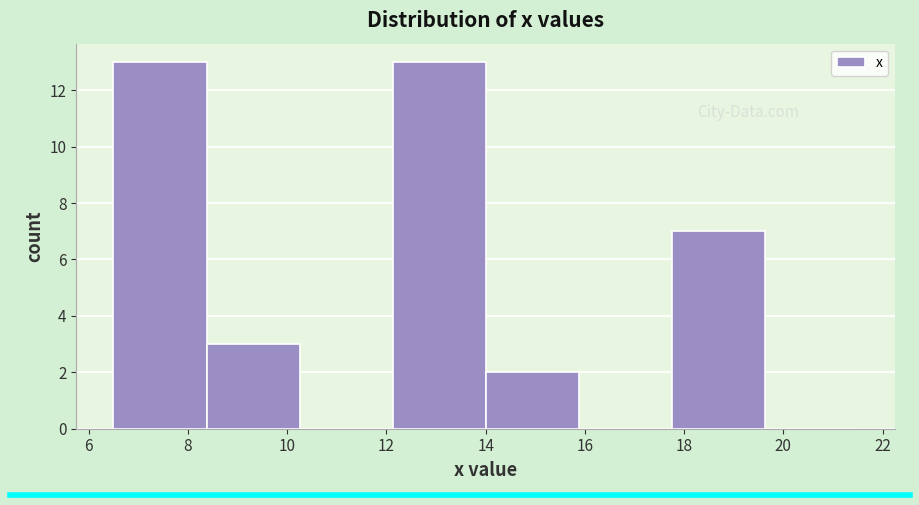

How tall is the bar that spans 14.0 to 15.8 on the x-axis? Neither the bar edges nor the heights are printed on the chart, so give them approximately, as read against the axes.

2